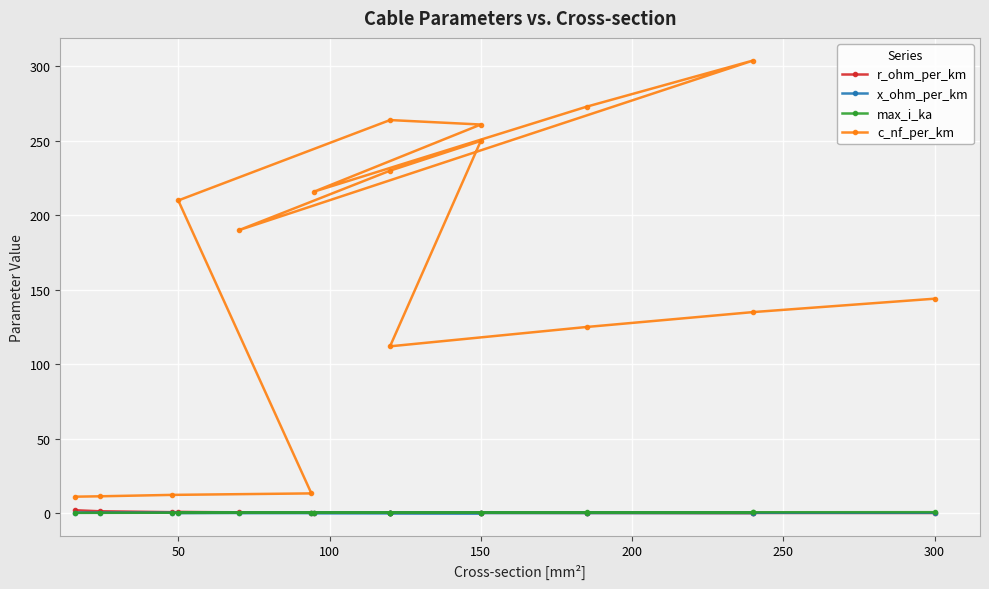

True or false: x_ohm_per_km and c_nf_per_km intersect in this chart.

False